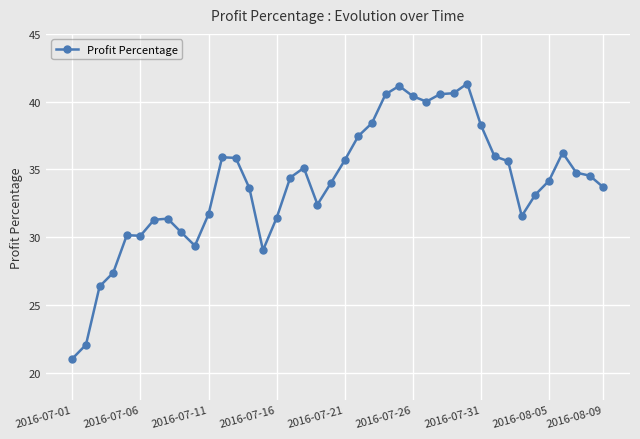

What is the difference between the maximum and minimum values?

20.3